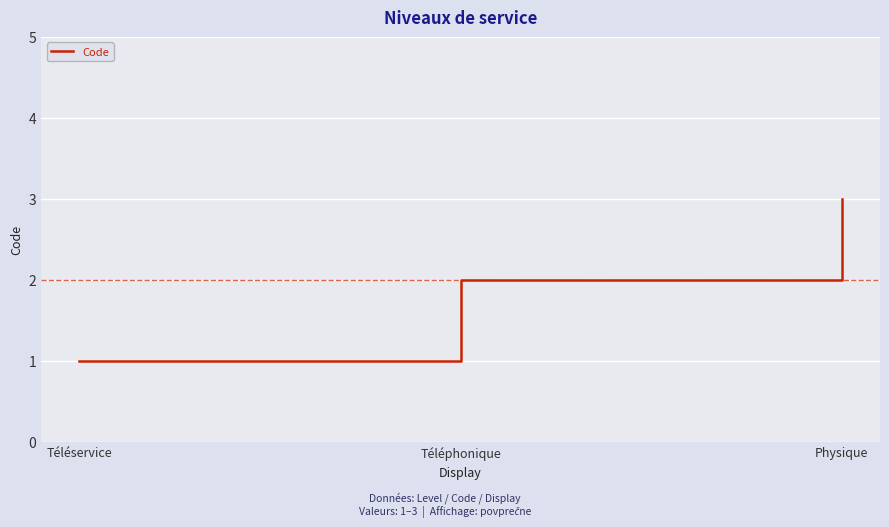

What is the change in value from Téléphonique to Physique?

+1